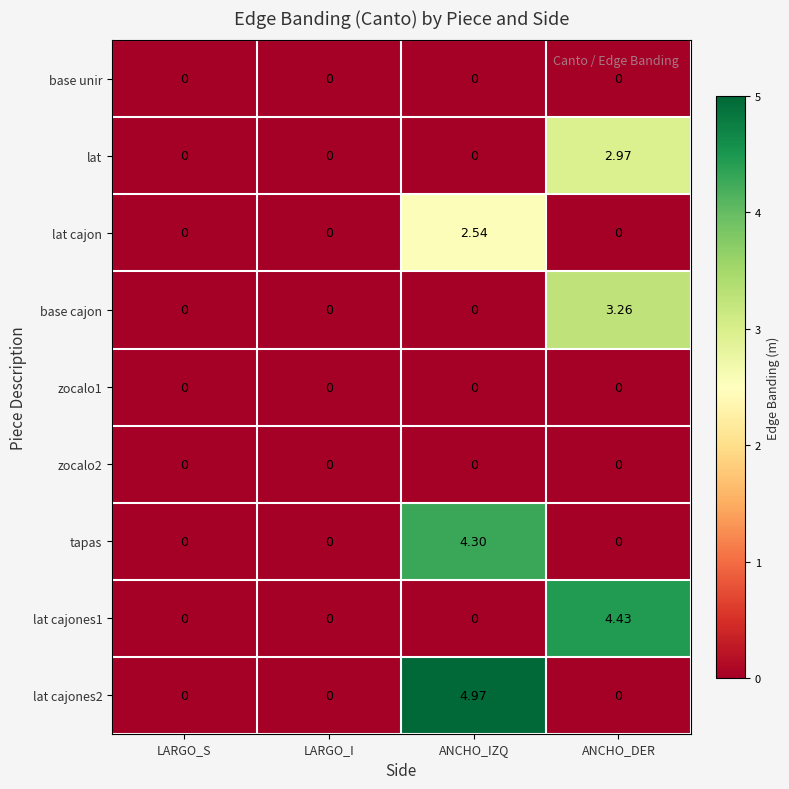

At which category does the chart reach its peak across all series?

ANCHO_IZQ